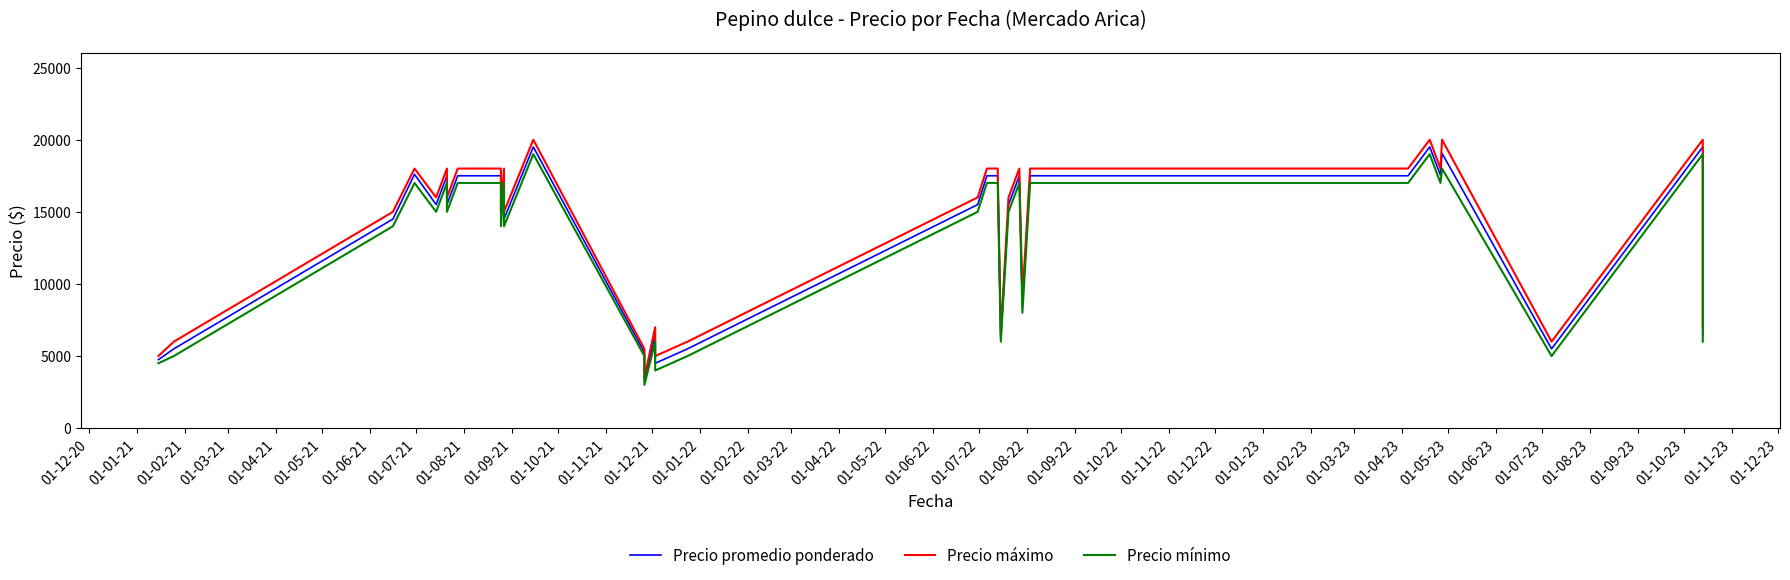

How many lines are shown in the chart?

3